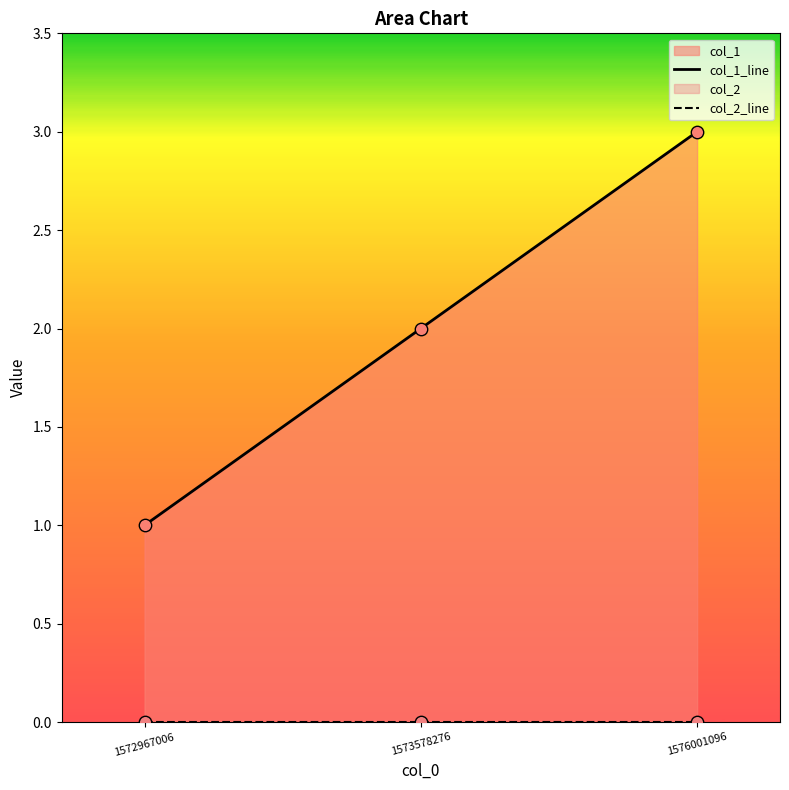

What are all the series names shown in the legend?

col_1_line, col_2_line